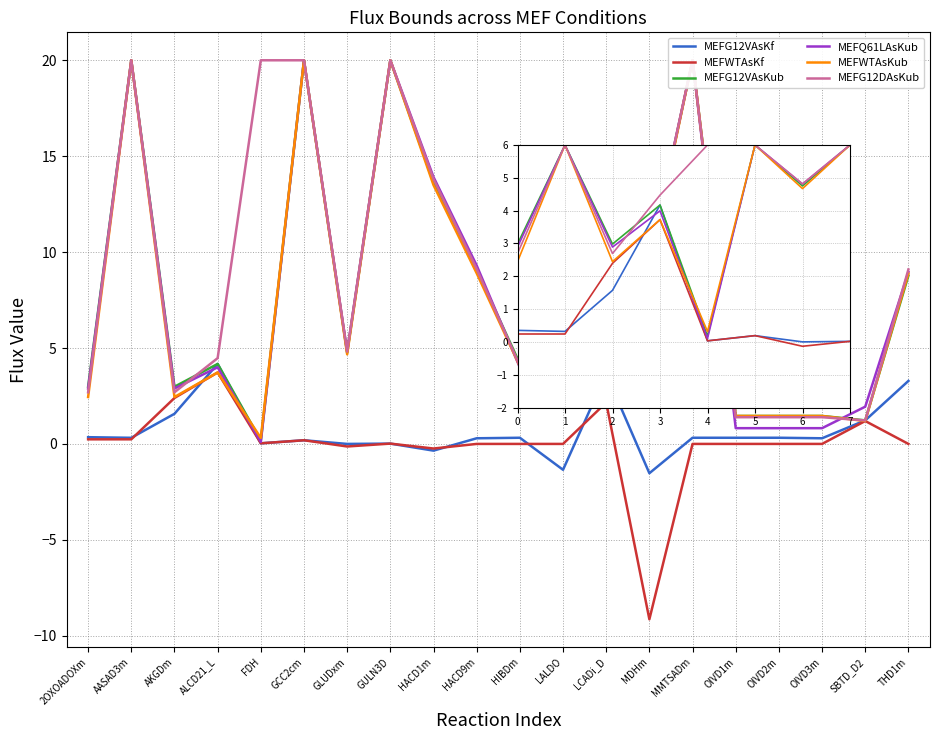

What are all the series names shown in the legend?

MEFG12VAsKf, MEFWTAsKf, MEFG12VAsKub, MEFQ61LAsKub, MEFWTAsKub, MEFG12DAsKub